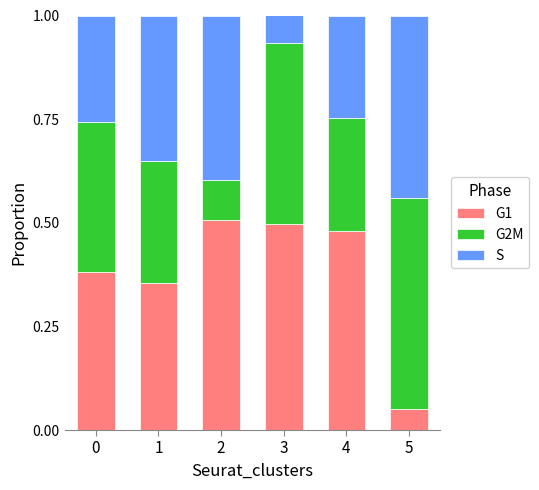

Which category has the lowest value in the G1 series?

5